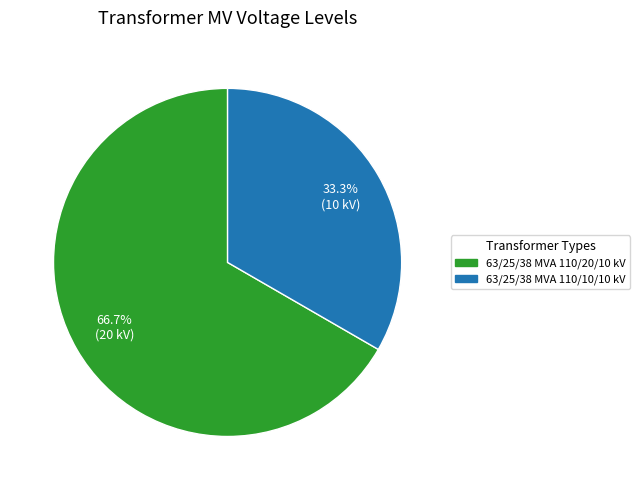

Is there any slice that represents more than half of the pie?

Yes